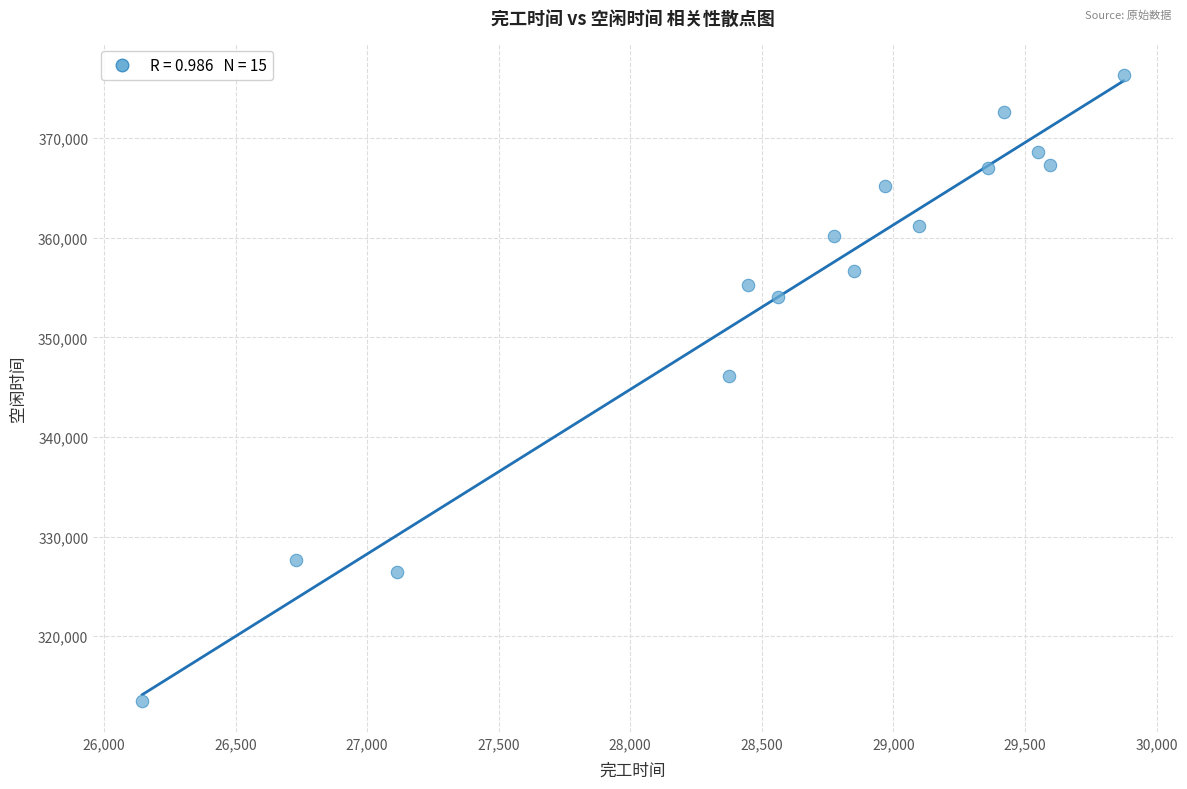

What Y value in the scatter plot is closest to 344951?

346088.3